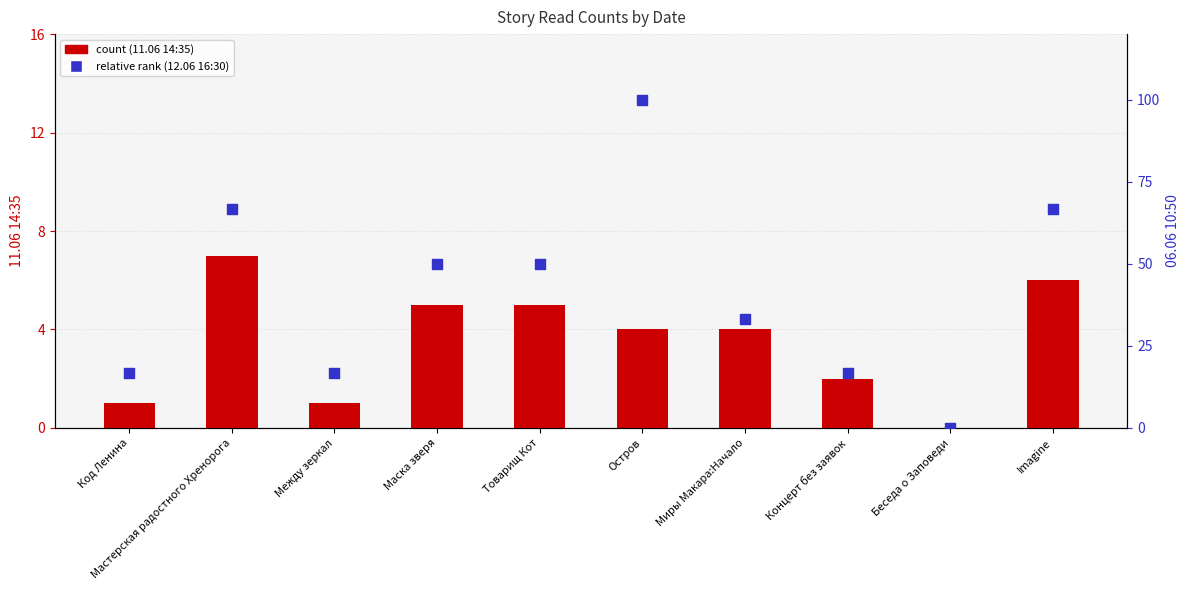

Is the value of 06.06 10:50 at Миры Макара:Начало greater than the value of 11.06 14:35 at Миры Макара:Начало?

Yes